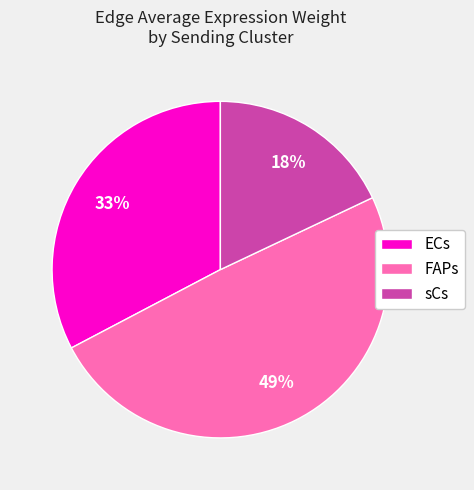

Is FAPs the majority of the pie?

No